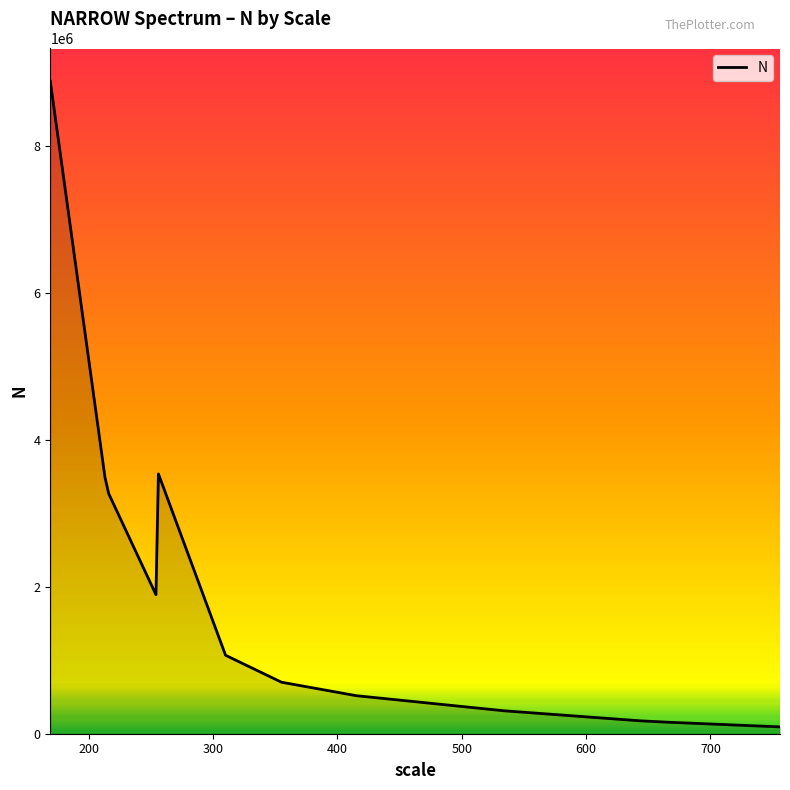

How many lines are shown in the chart?

1